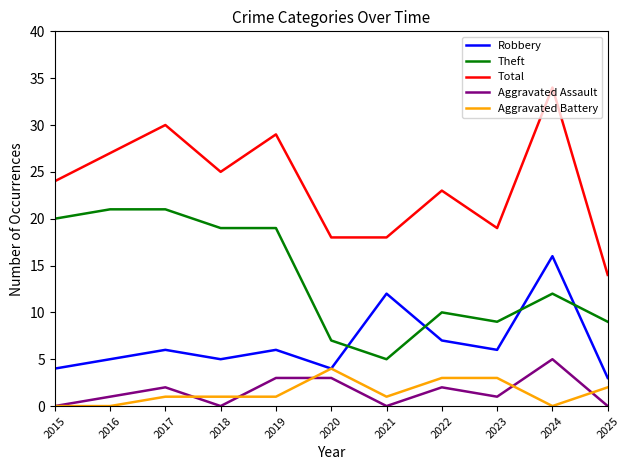

True or false: Aggravated Assault and Theft intersect in this chart.

False